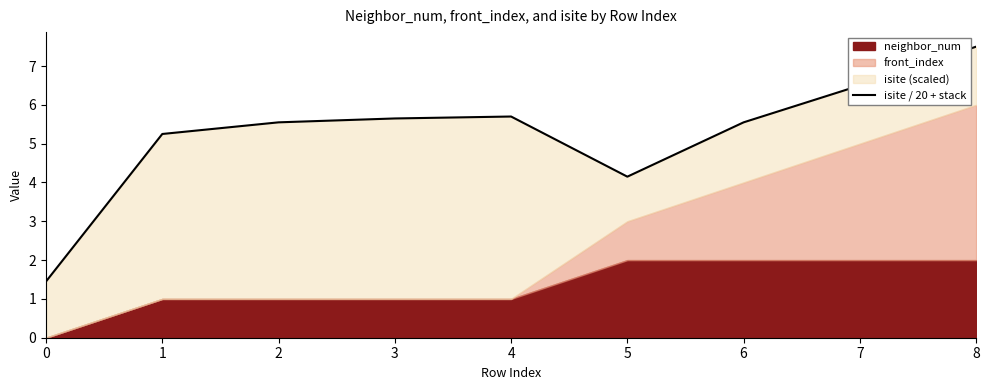

Where is the first local minimum?

5